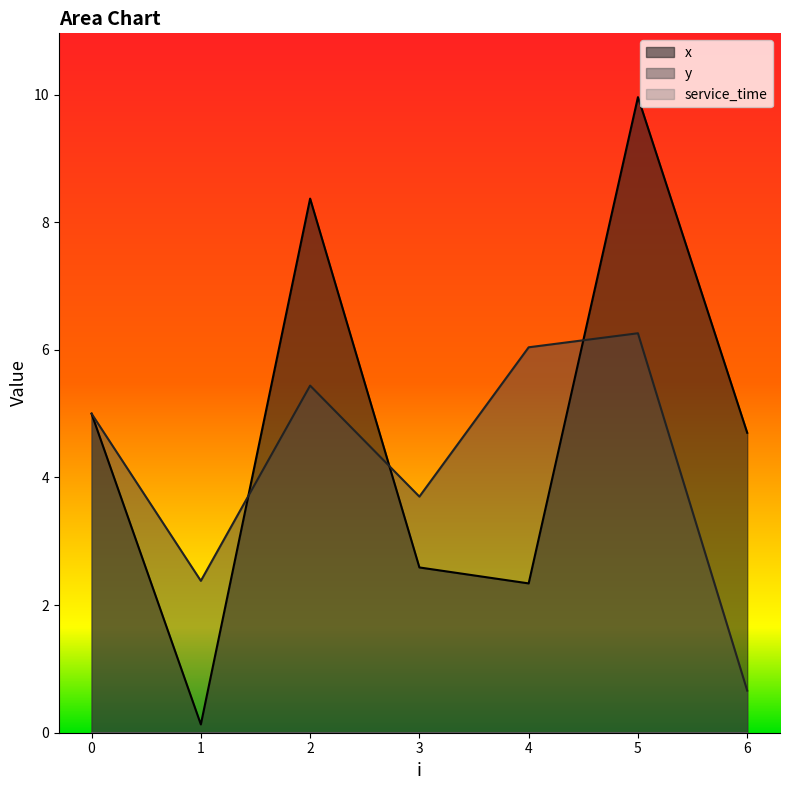

What is the average value of the x series?

4.7